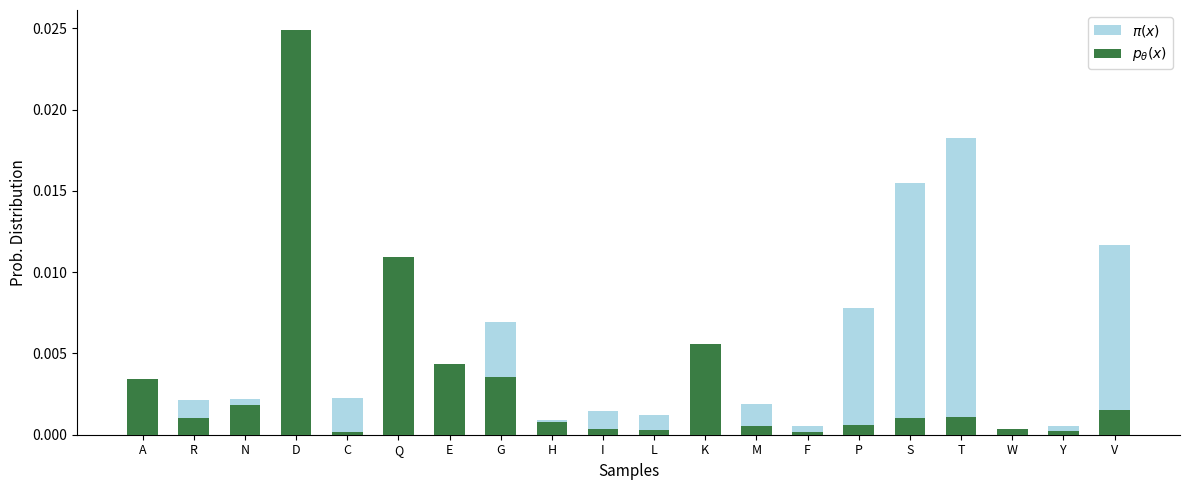

Which series changed the most between R and N?

$p_\theta(x)$